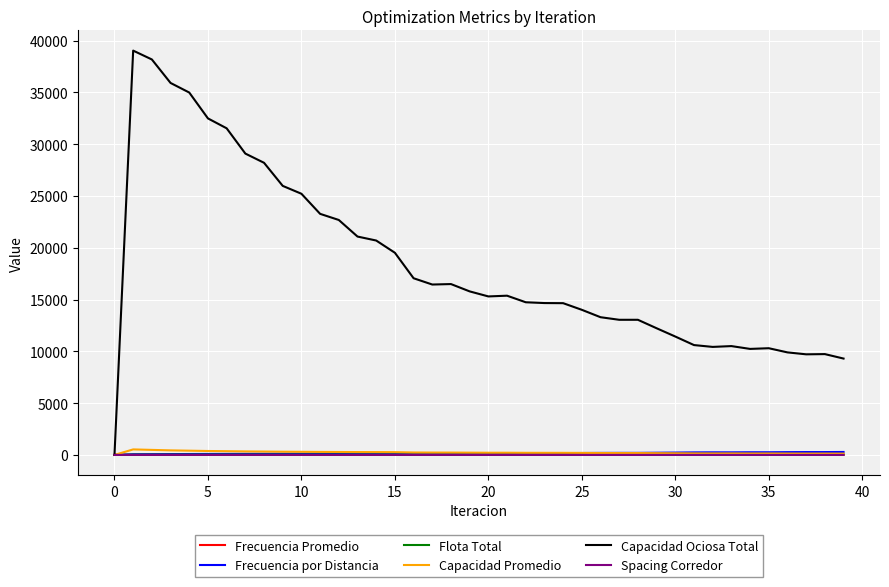

What is the greatest value displayed?

39040.4